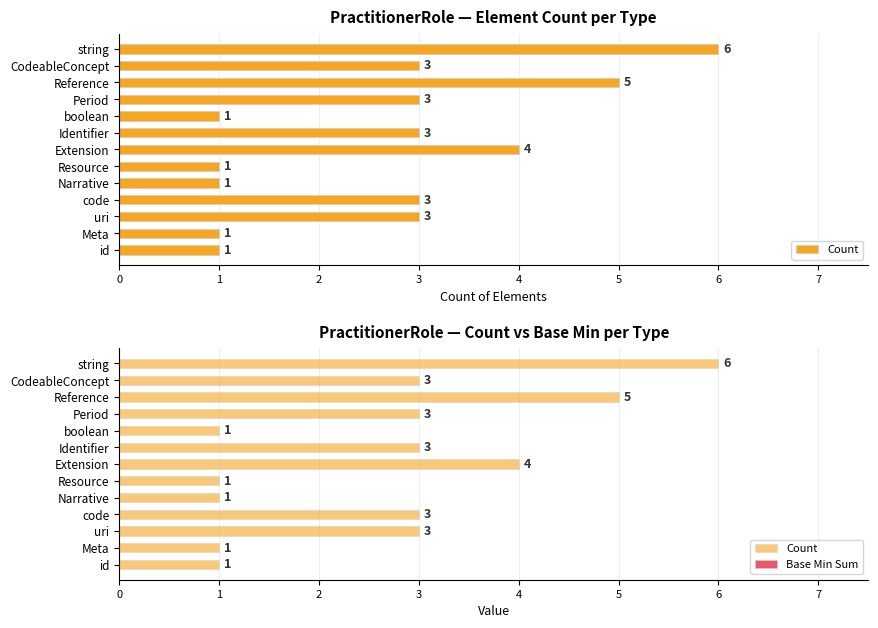

At how many categories does at least one series exceed 2?

8